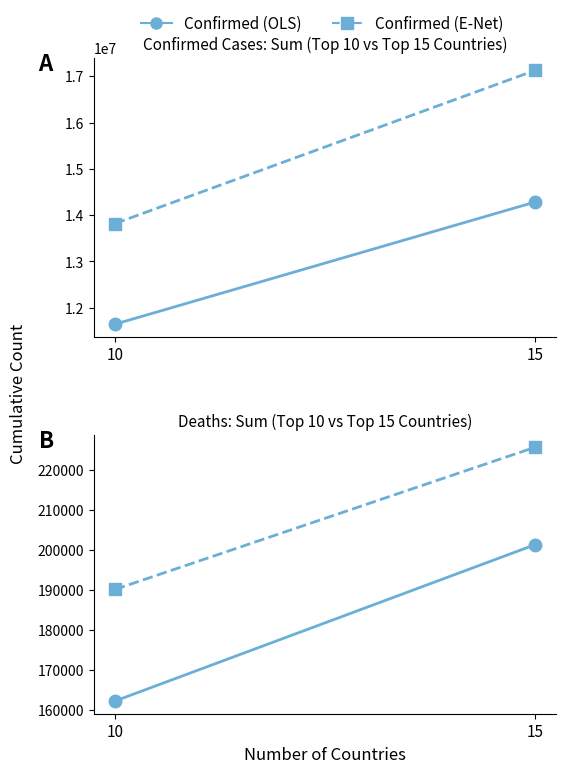

At which label is Deaths (E-Net) closest to 207858?

10